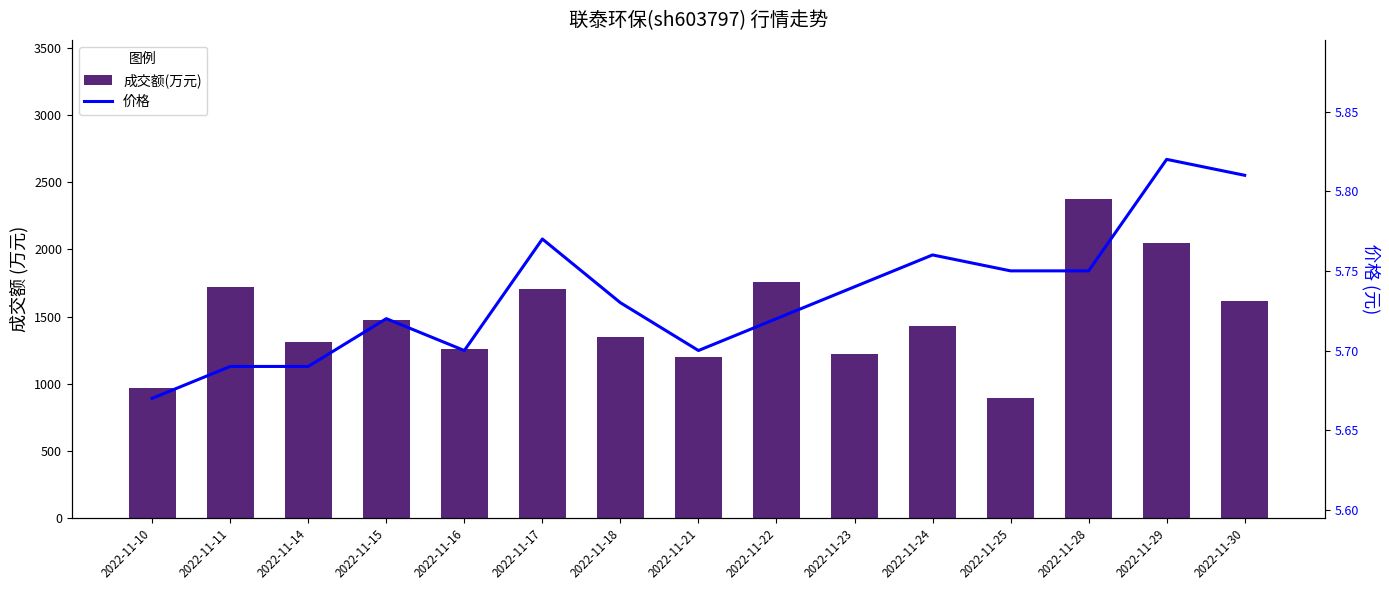

Does the chart contain stacked bars?

No